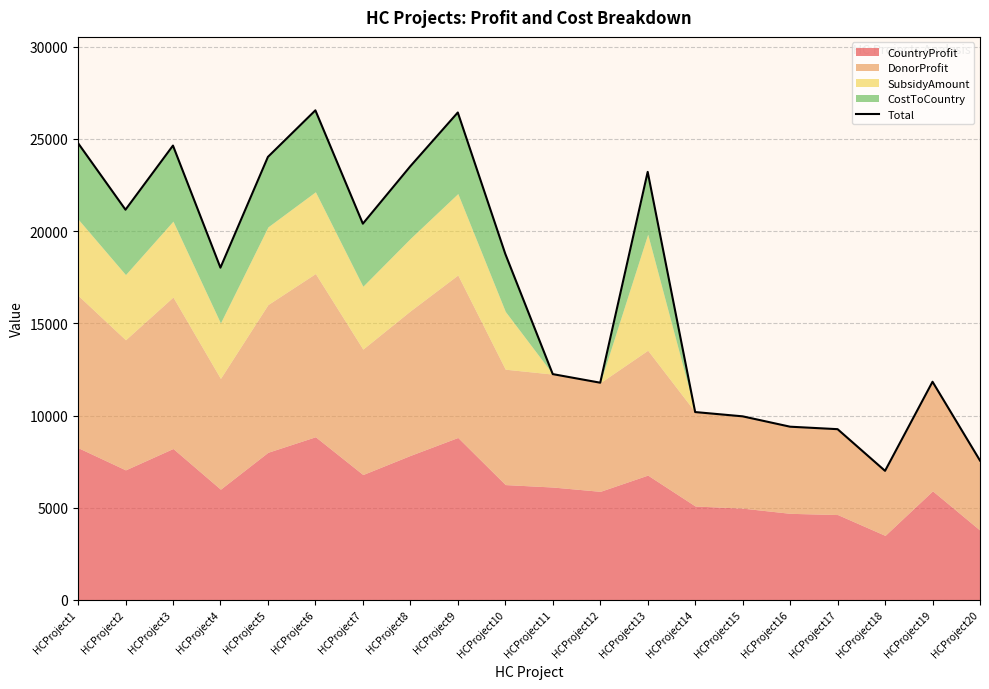

Rank the categories by value from lowest to highest.

HCProject18, HCProject20, HCProject17, HCProject16, HCProject15, HCProject14, HCProject12, HCProject19, HCProject11, HCProject4, HCProject10, HCProject7, HCProject2, HCProject13, HCProject8, HCProject5, HCProject3, HCProject1, HCProject9, HCProject6